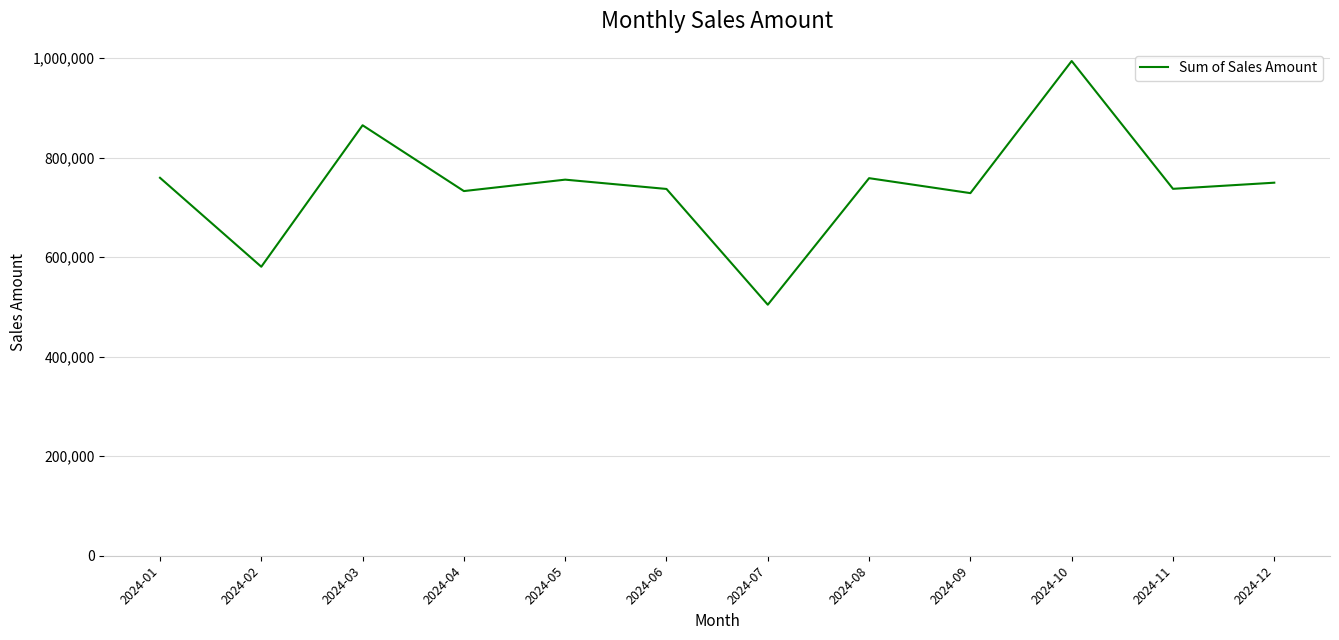

What is the greatest value displayed?

994315